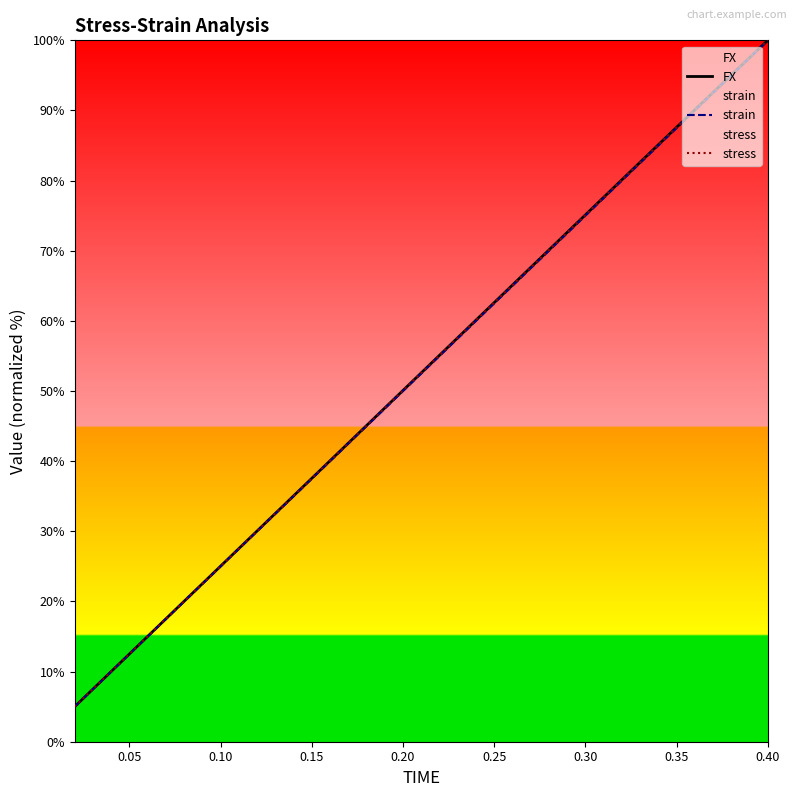

What is the label of the 16th point from the right?

0.10